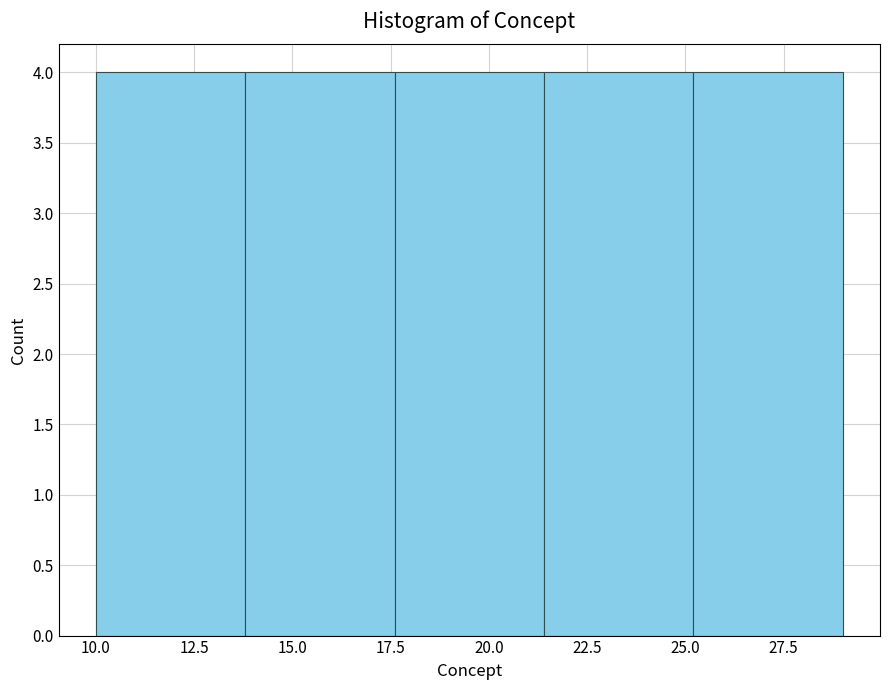

What is the height of the bar covering 25.2 to 29.0 on the x-axis? Neither the bar edges nor the heights are printed on the chart, so give them approximately, as read against the axes.

4